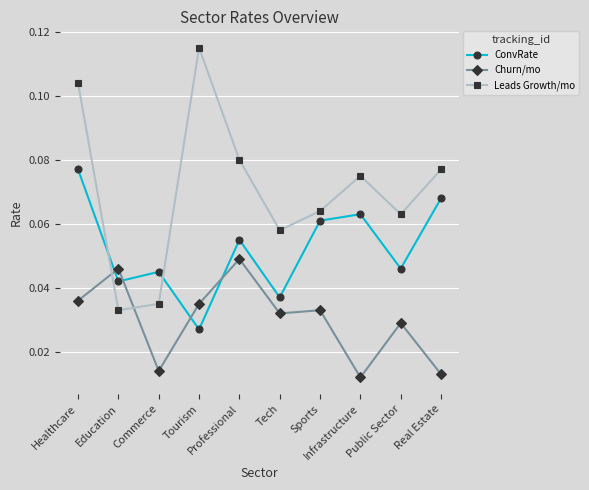

Between Tech and Real Estate, which series saw the biggest shift?

ConvRate